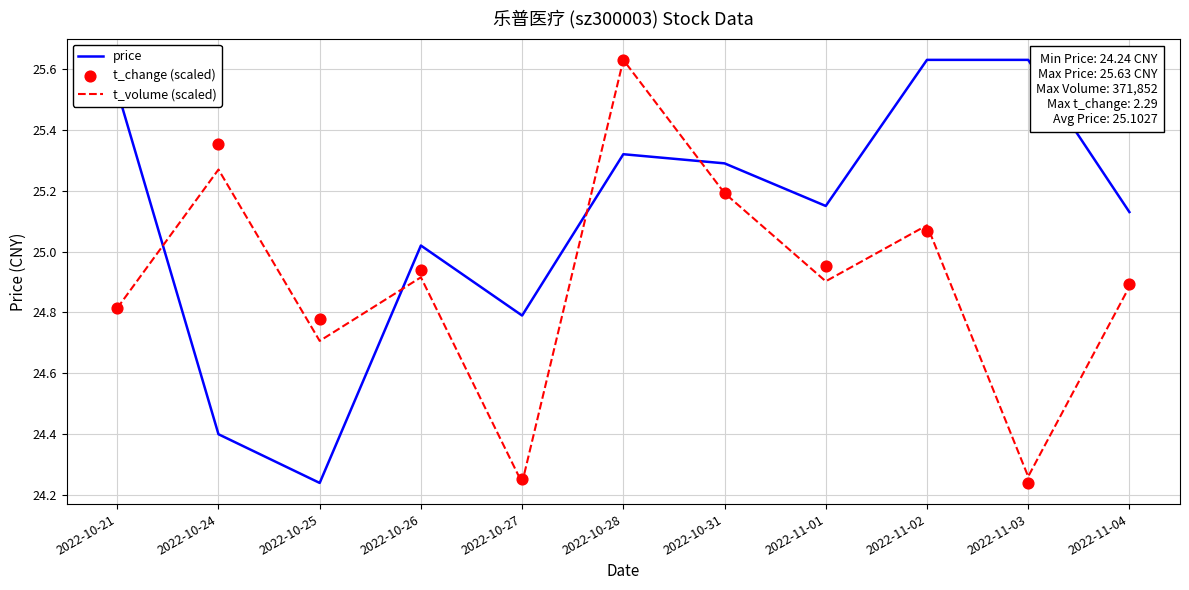

Which series reaches the maximum Y coordinate?

price